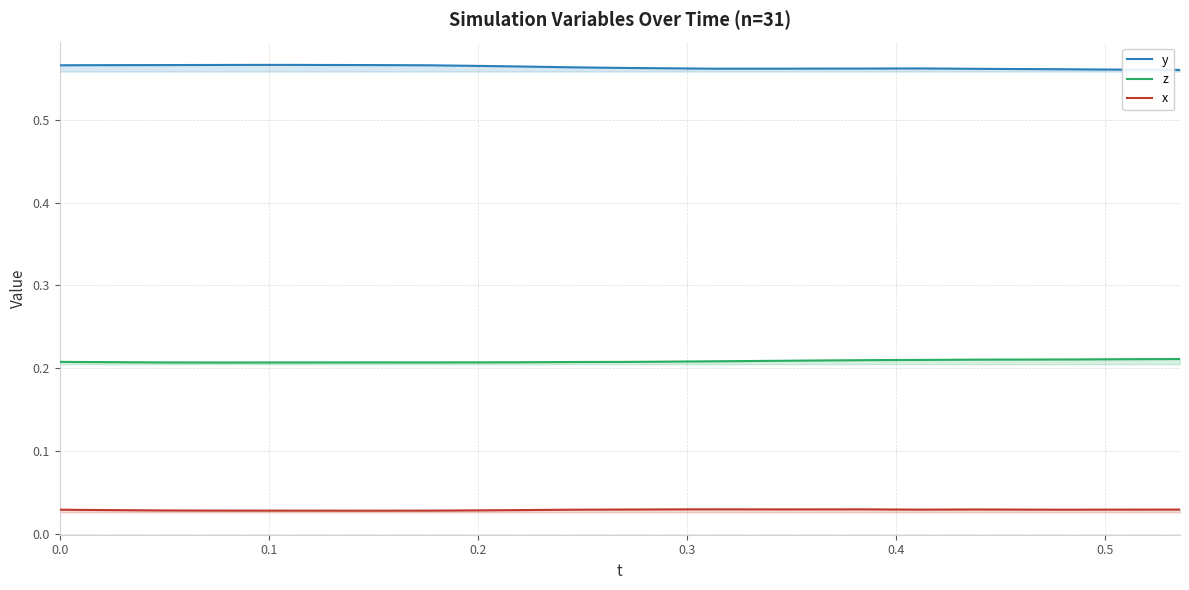

List the series in order of their overall mean, lowest first.

x, z, y